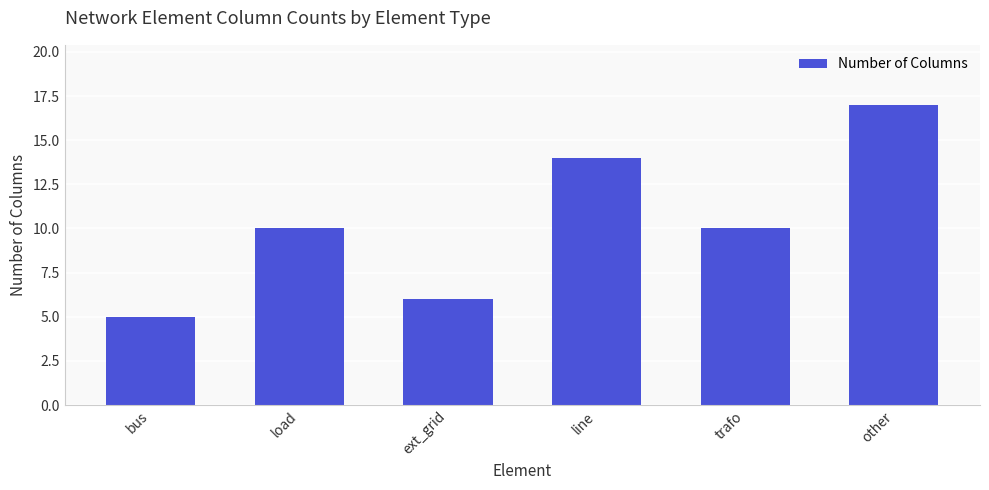

What is the minimum value shown in the chart?

5